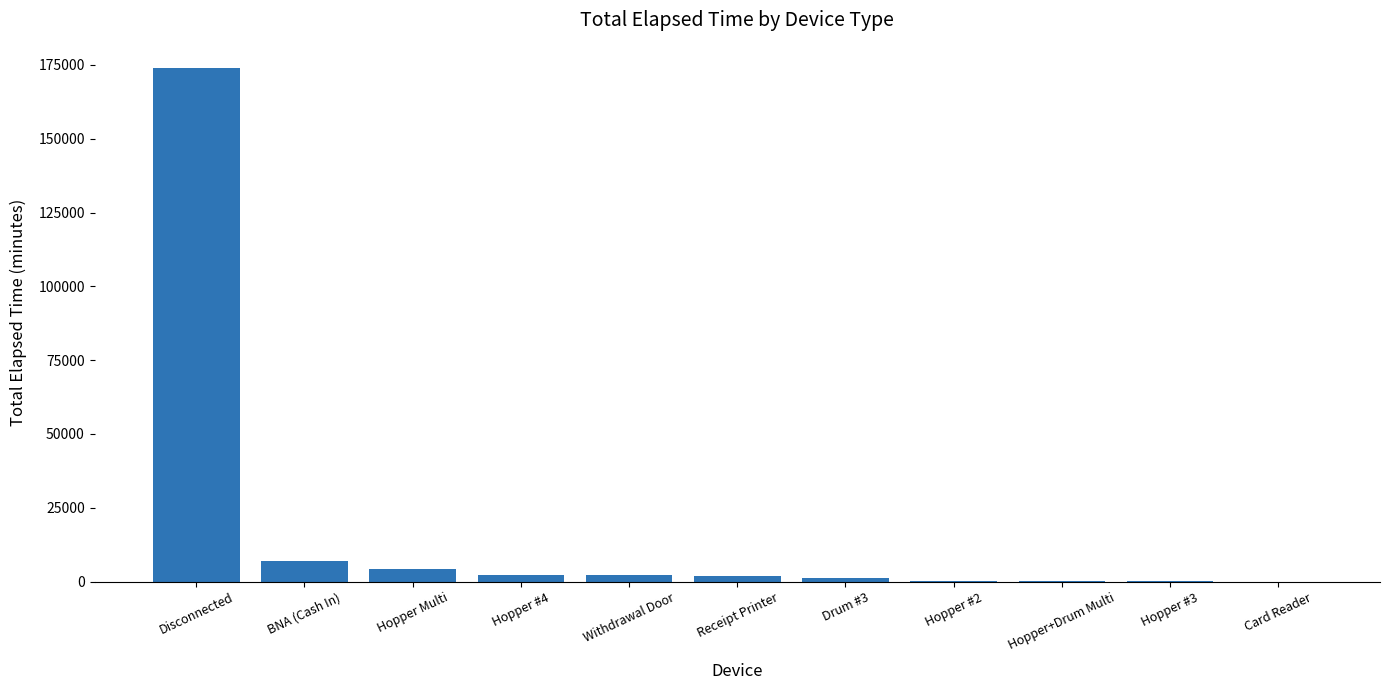

At which category does the chart reach its peak across all series?

Disconnected